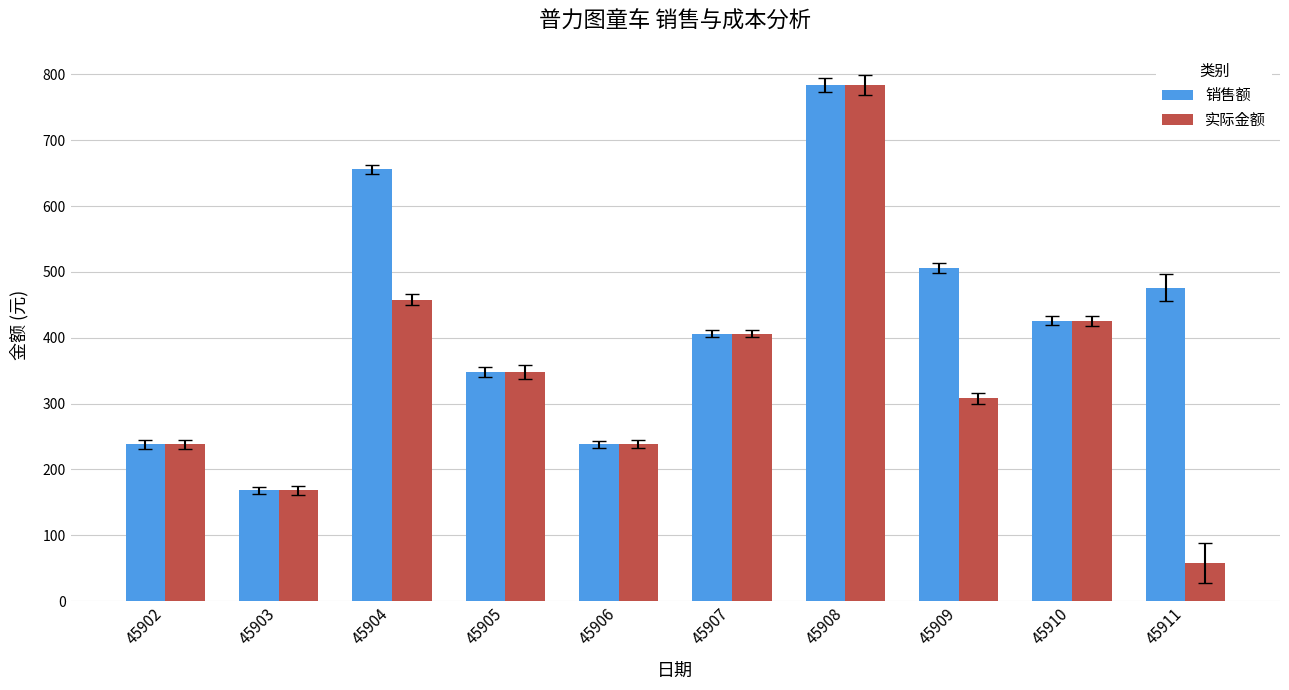

Rank the series by their average value, from highest to lowest.

销售额, 实际金额